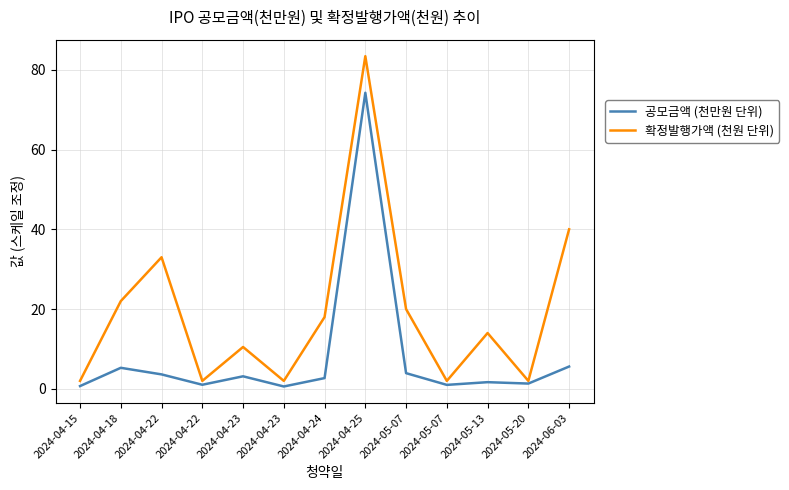

Which series has the widest spread of values?

확정발행가액 (천원 단위)